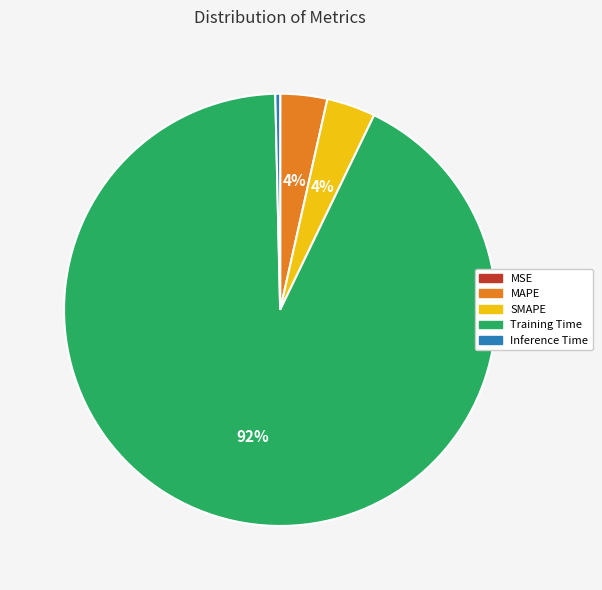

Between Training Time and MAPE, which is larger?

Training Time